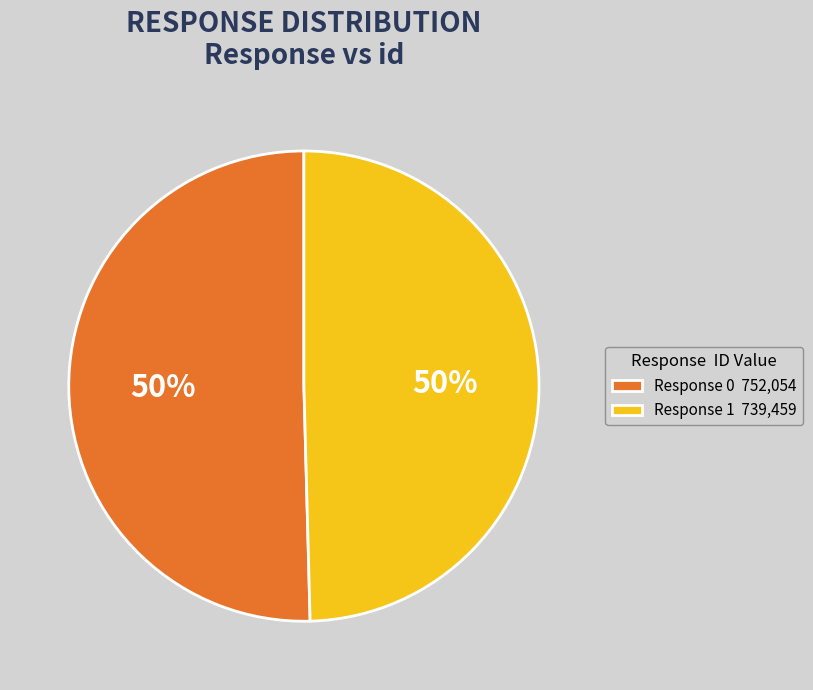

To the nearest percent, what is the average slice percentage?

50%